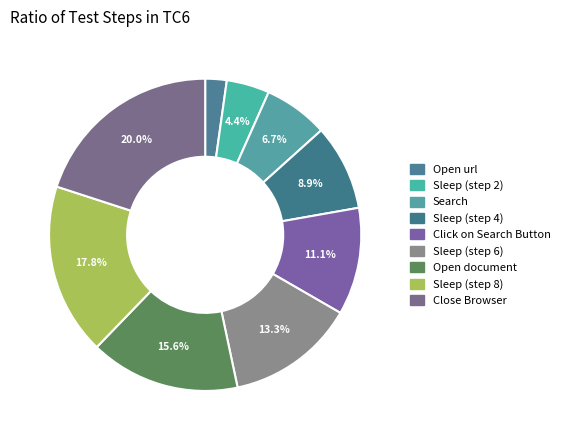

Is it true that Sleep (step 8) is 26% of the pie?

False